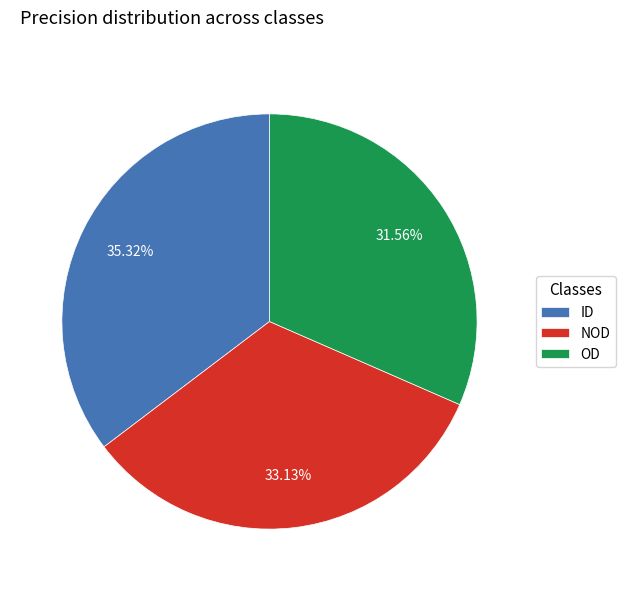

Which slice is the largest?

ID